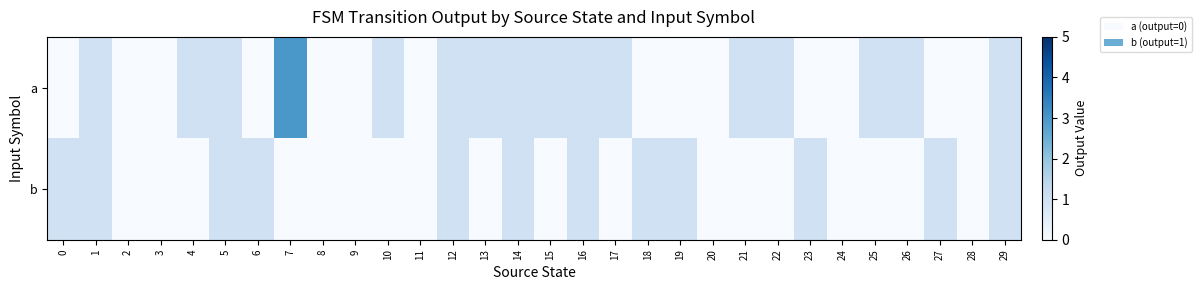

Rank the series at 6 from highest to lowest value.

b, a